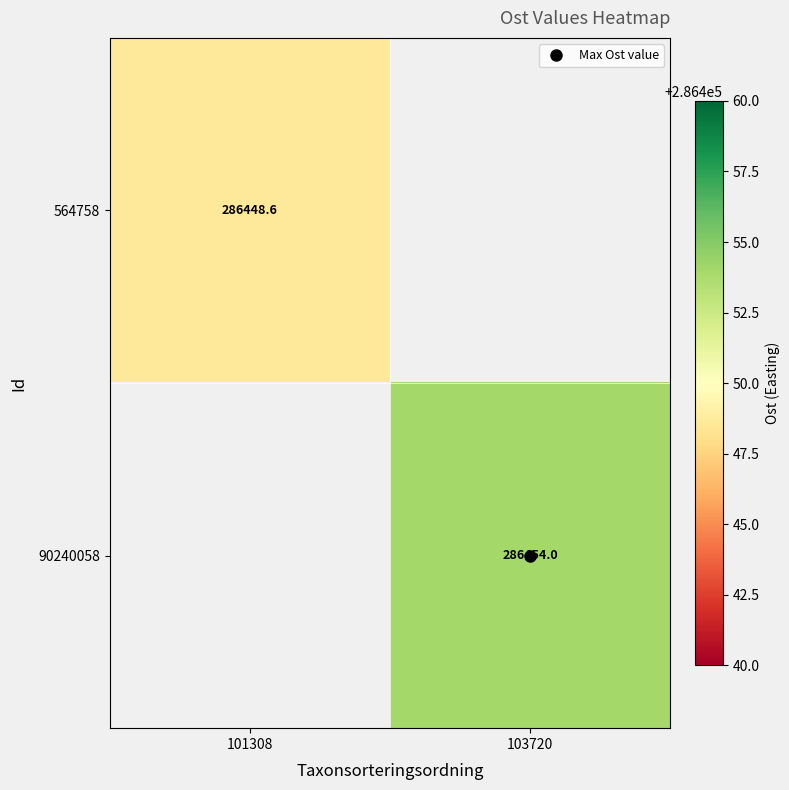

What is the total value across all series at 101308?

286448.6